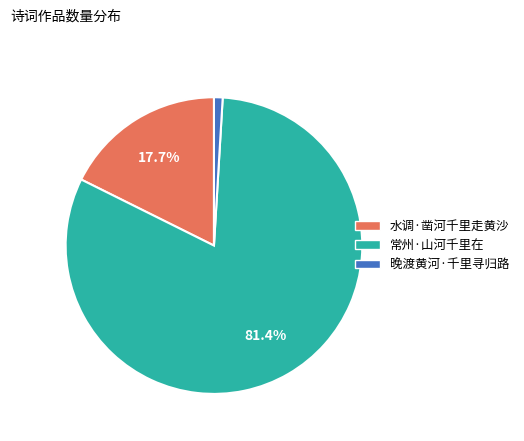

Combined, do 常州·山河千里在 and 晚渡黄河·千里寻归路 account for over 50%?

Yes